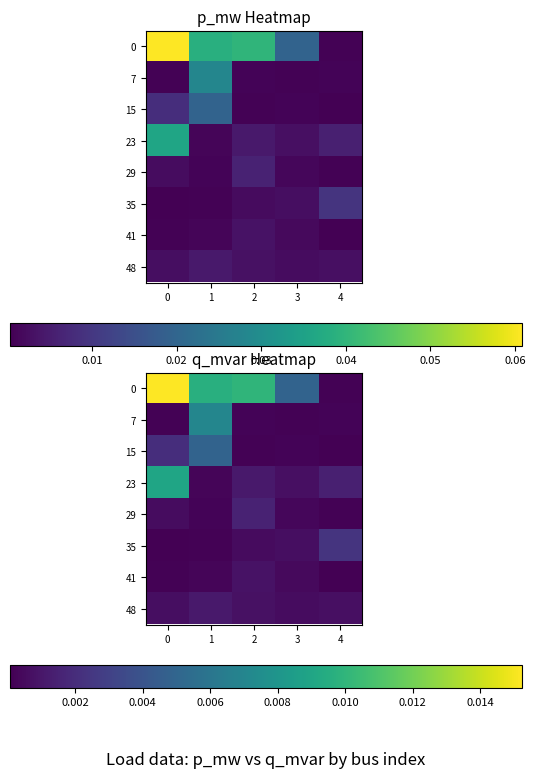

True or false: 23 has a value of 0.0 at 0.

False